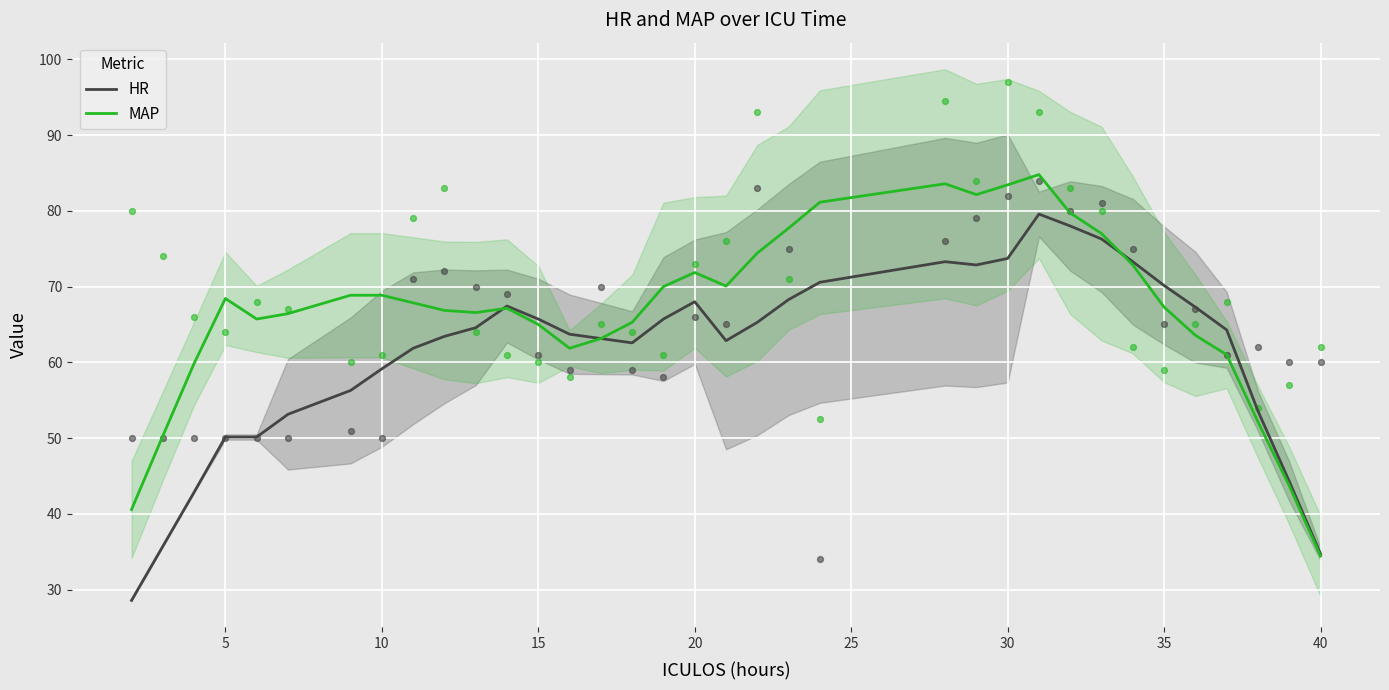

The value of HR at 40 is 18.6. True or false?

False